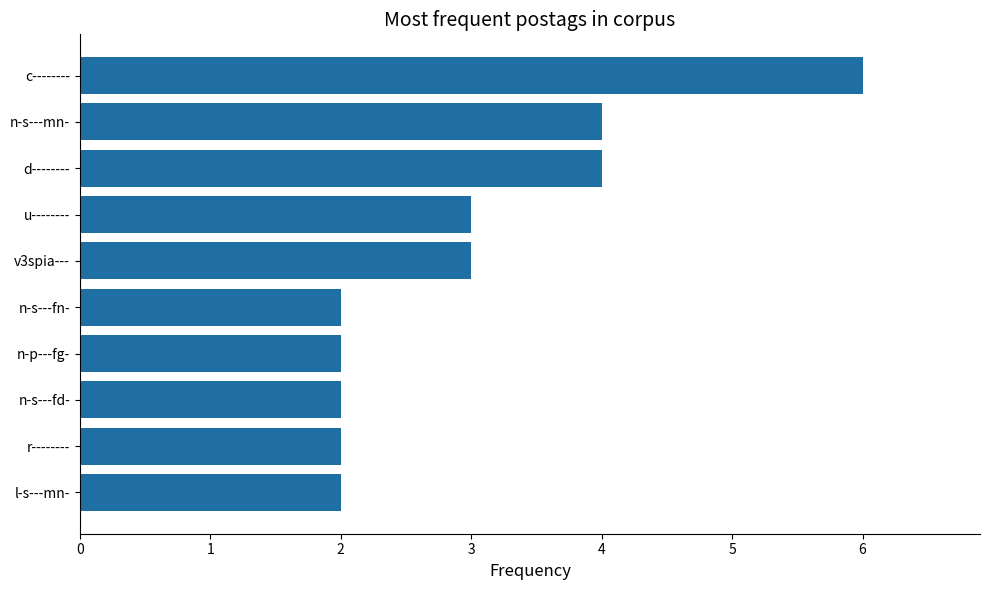

What is the difference between the maximum and minimum values?

4